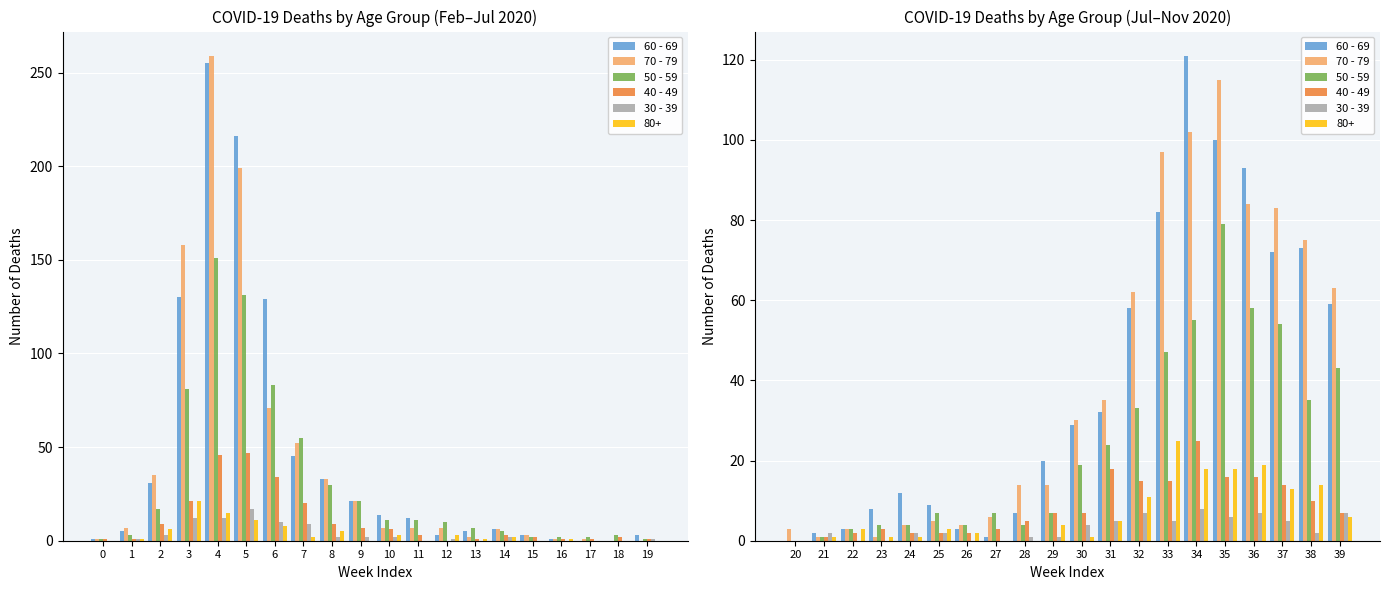

What is the average value of the 70 - 79 series?

40